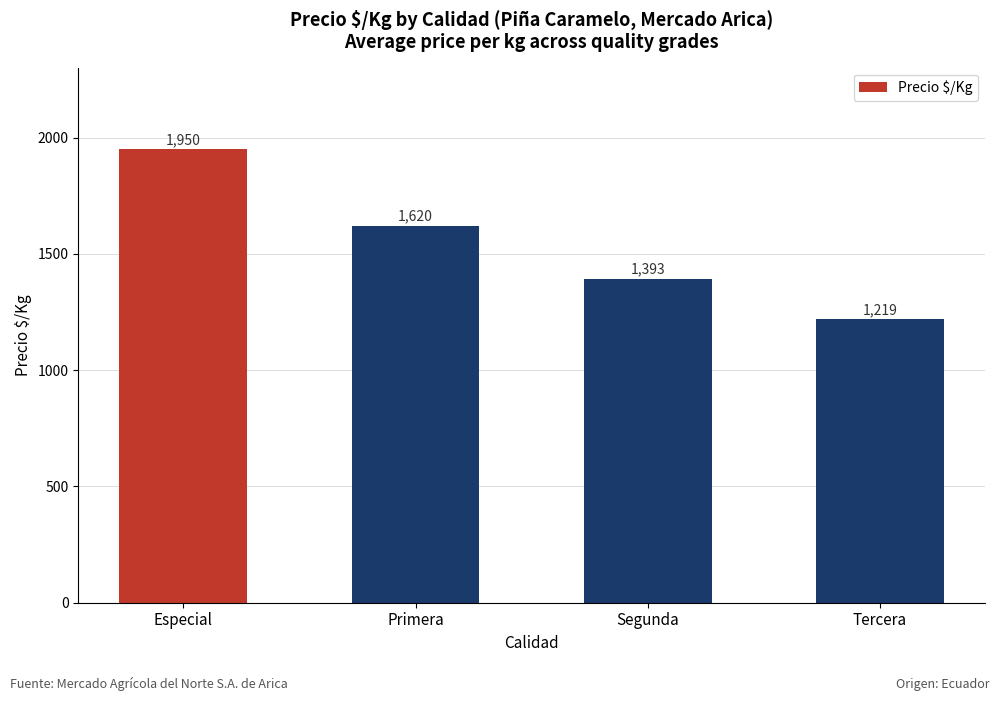

Which has a higher value, Tercera or Especial?

Especial